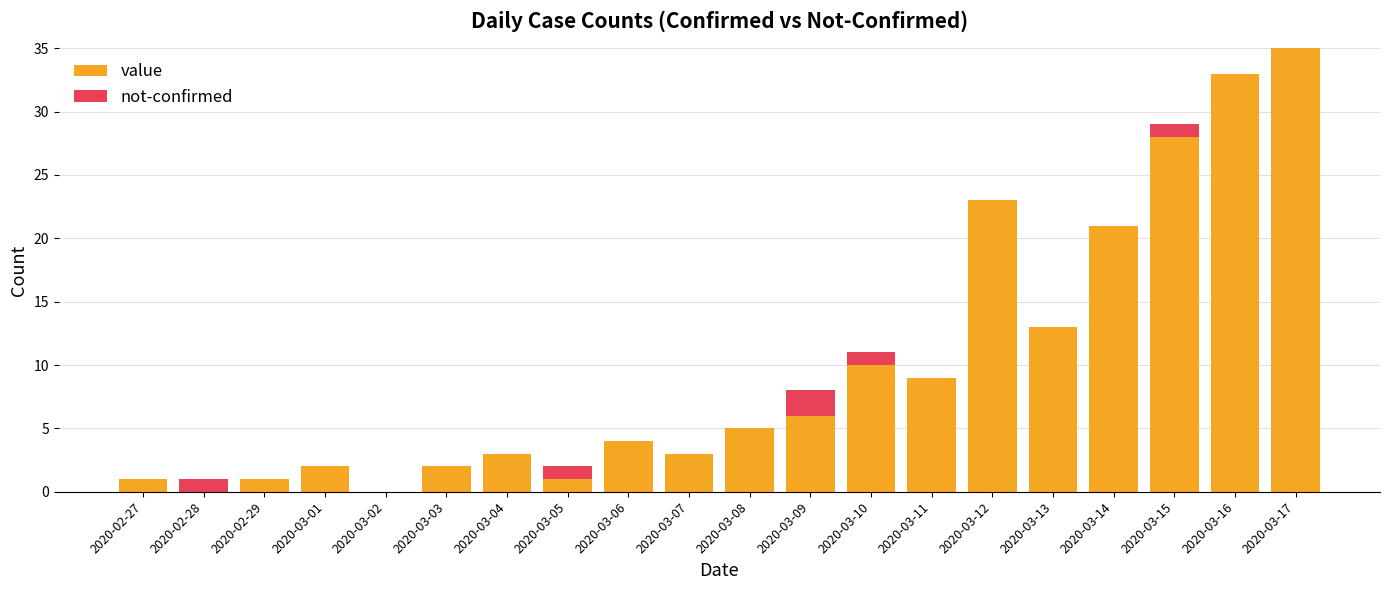

At which label does value reach its peak?

2020-03-17